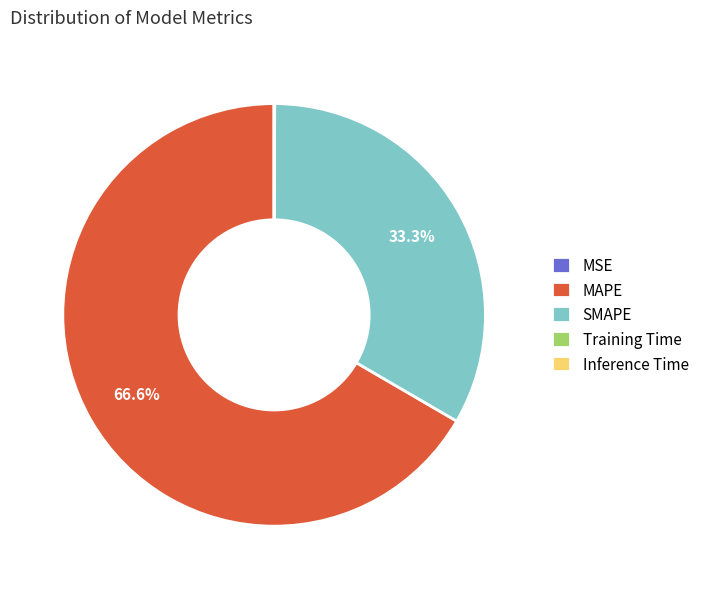

What is the largest slice in the pie chart?

MAPE